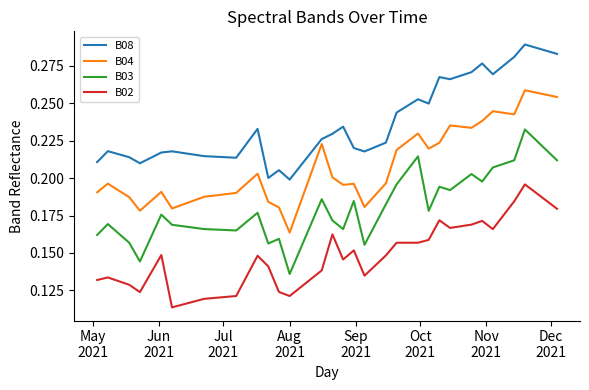

In B03, how many points are lower than both neighbors (excluding endpoints)?

9